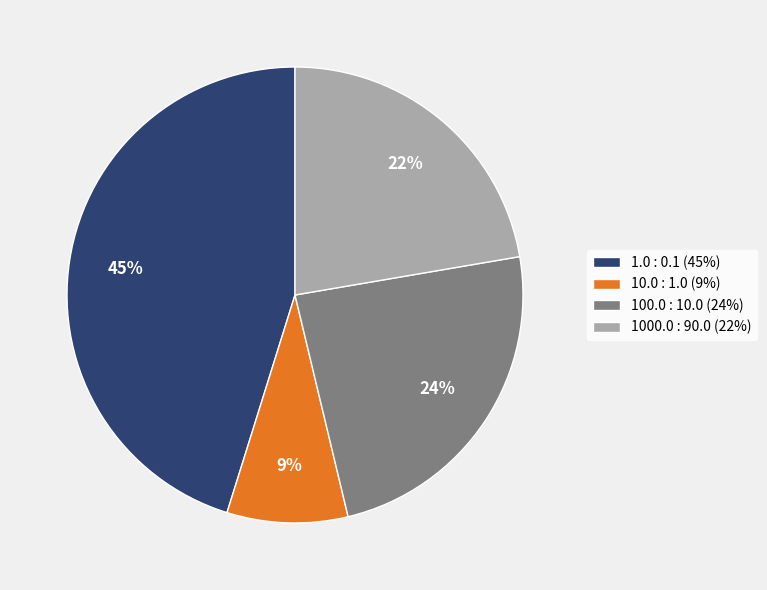

To the nearest percent, what portion does 10.0 : 1.0 represent?

9%